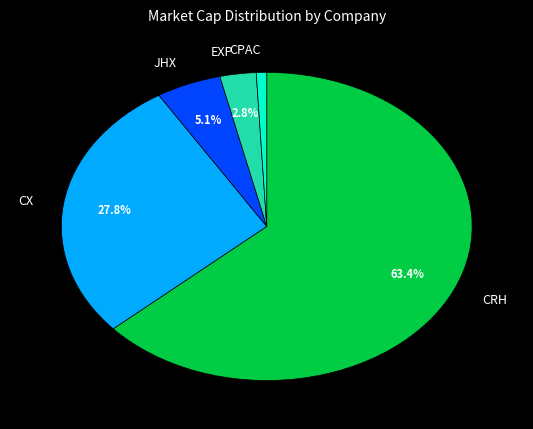

How many slices are in this pie chart?

5